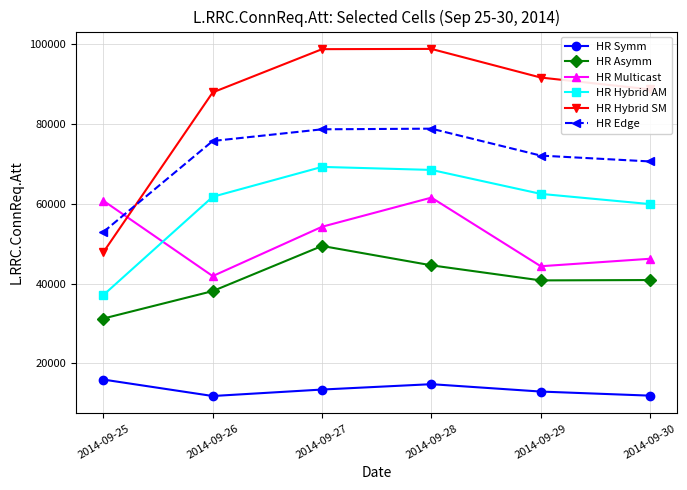

True or false: HR Hybrid SM and HR Asymm cross at least once.

False